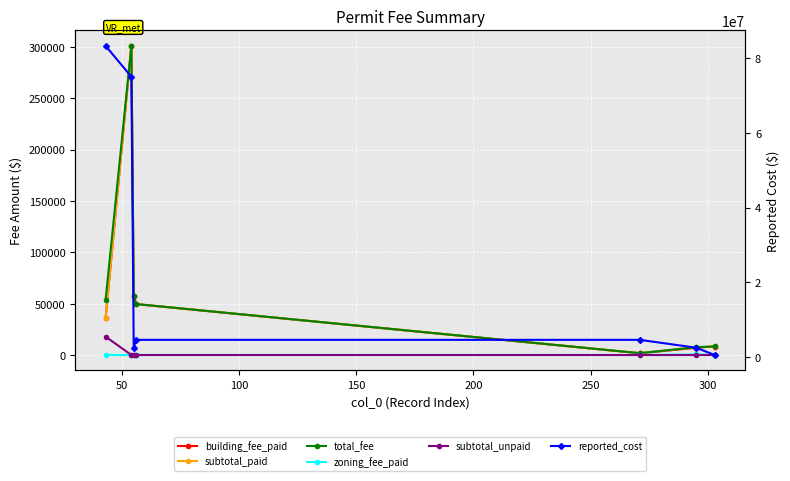

True or false: subtotal_unpaid and subtotal_paid intersect in this chart.

False